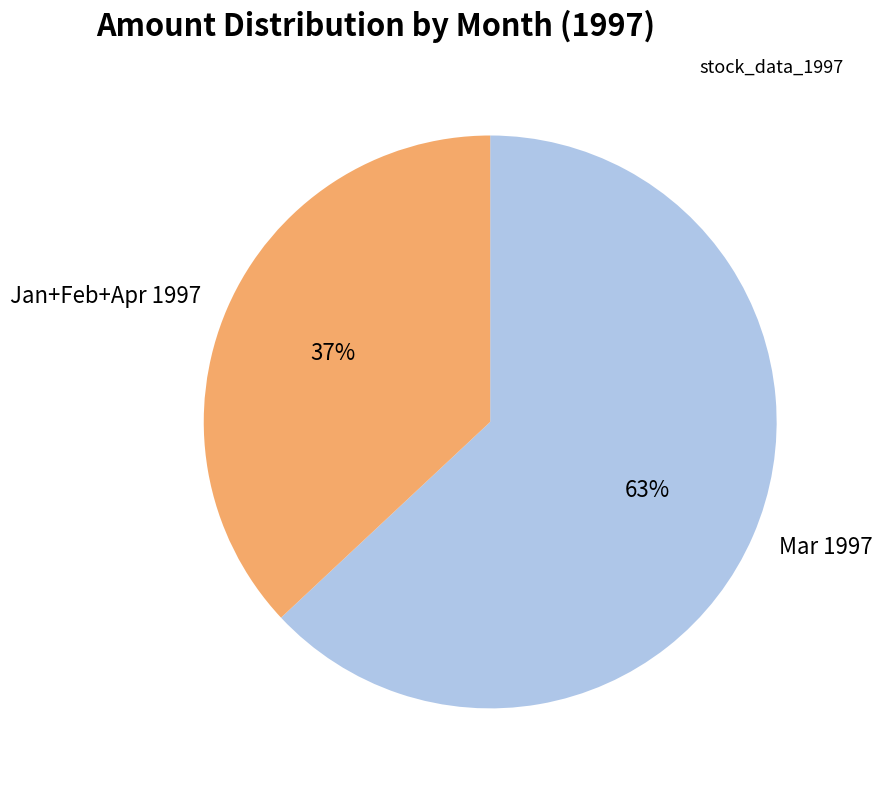

To the nearest percent, what portion does Jan+Feb+Apr 1997 represent?

37%